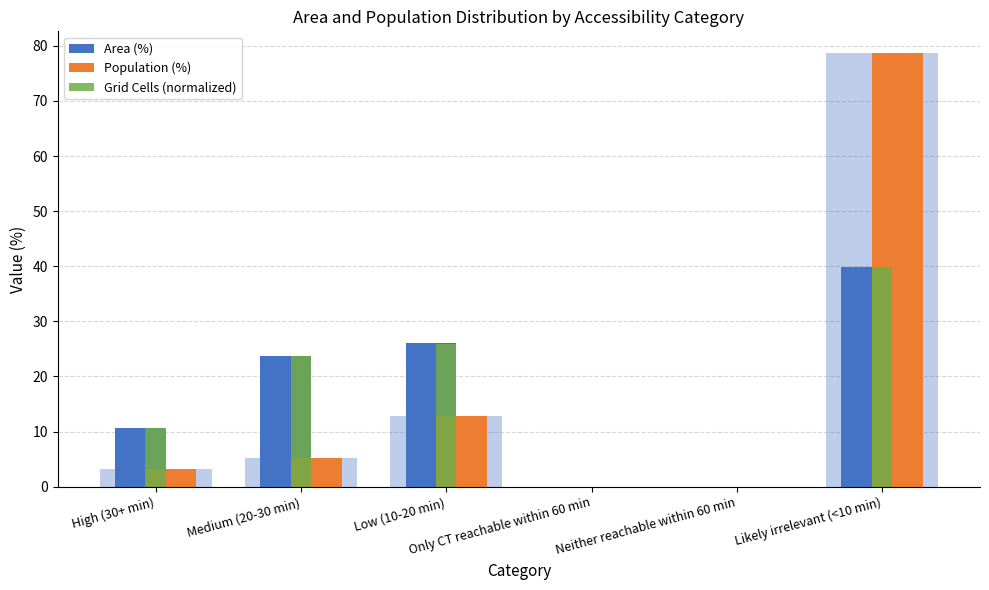

The Area (%) series shows 6.4 at Low (10-20 min). True or false?

False